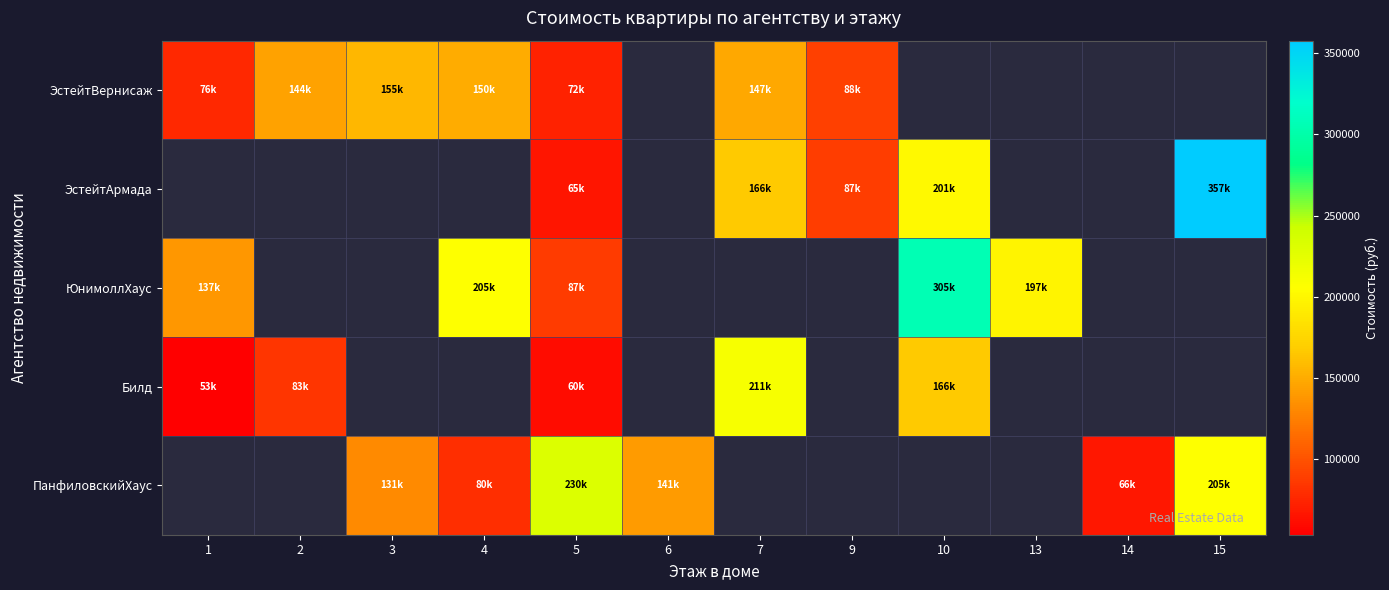

Which label corresponds to the smallest value in the chart?

6